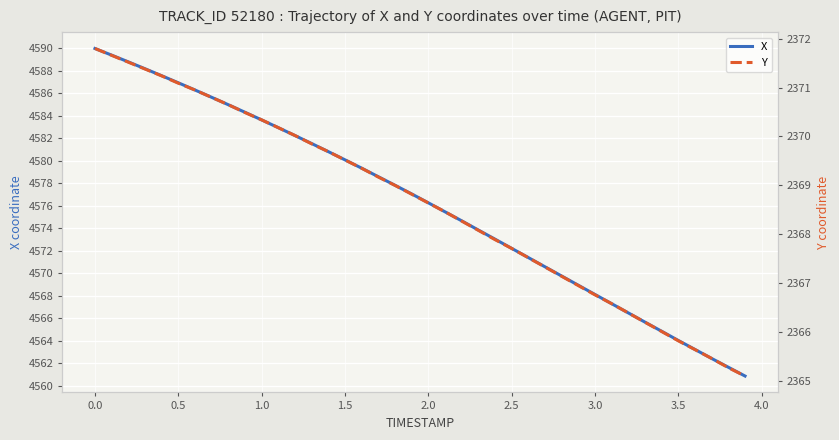

Count the number of data series in this chart.

2